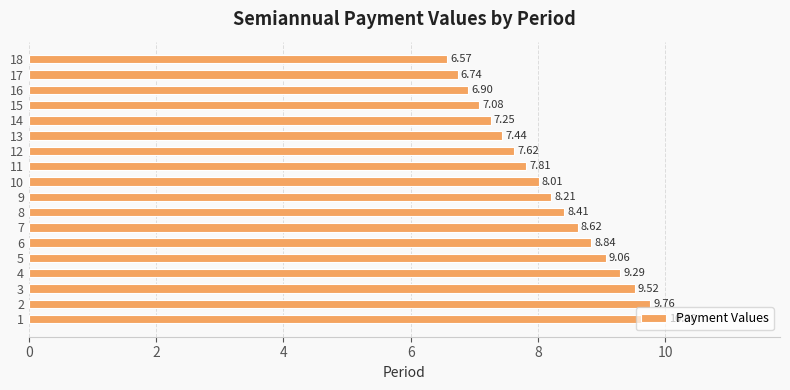

Are the bars grouped side by side (vs. stacked)?

No